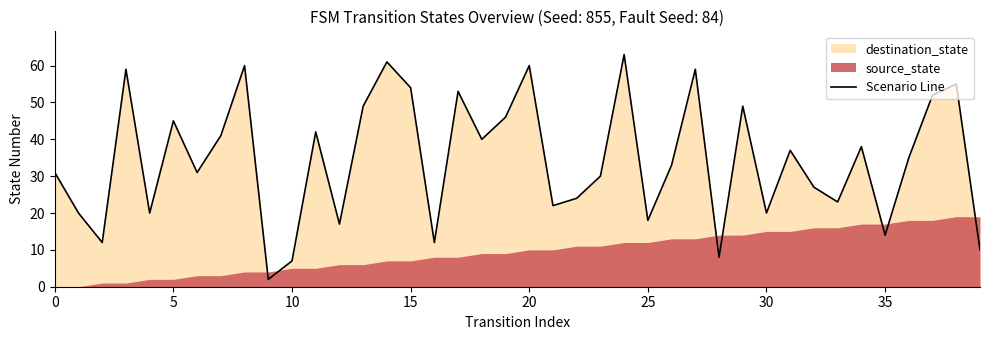

The chart shows a value of 42 at 11. True or false?

True